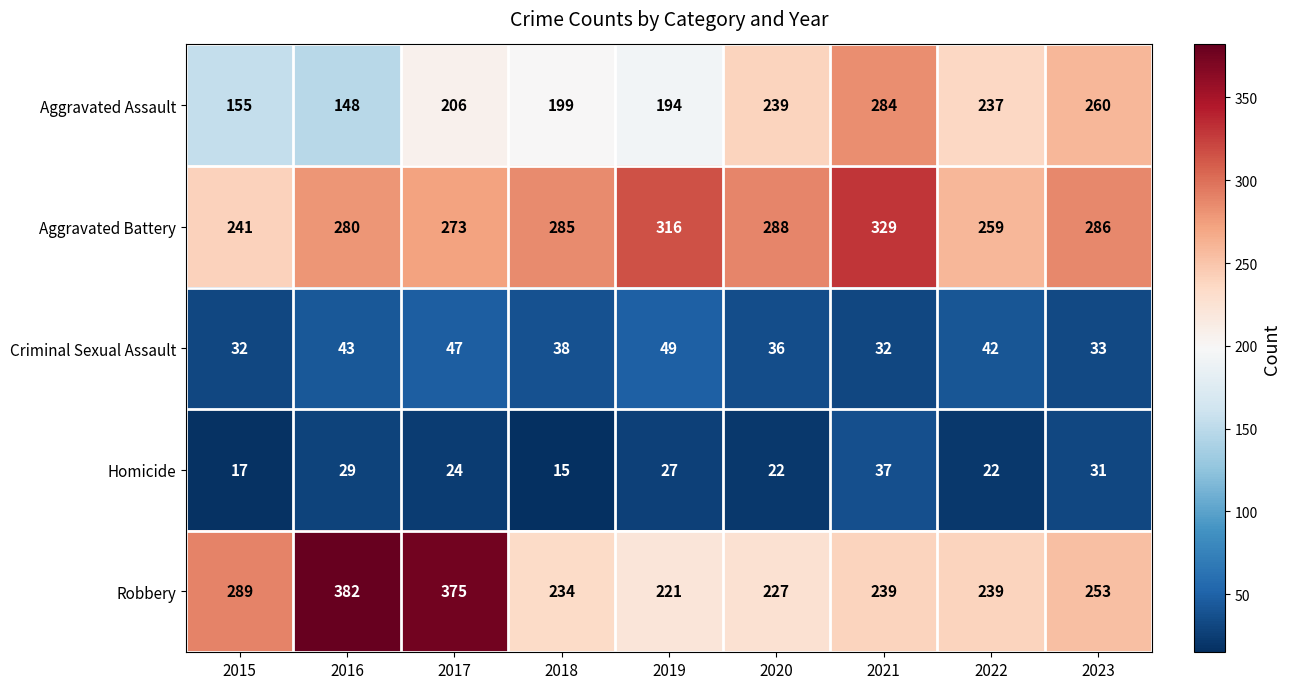

Between 2018 and 2021, which series saw the biggest shift?

Aggravated Assault